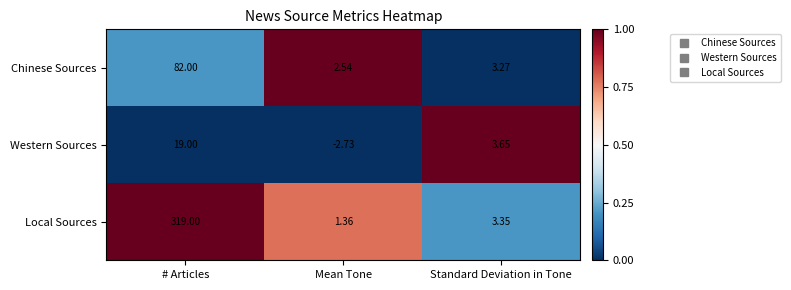

Which series has the largest range (max minus min)?

Local Sources